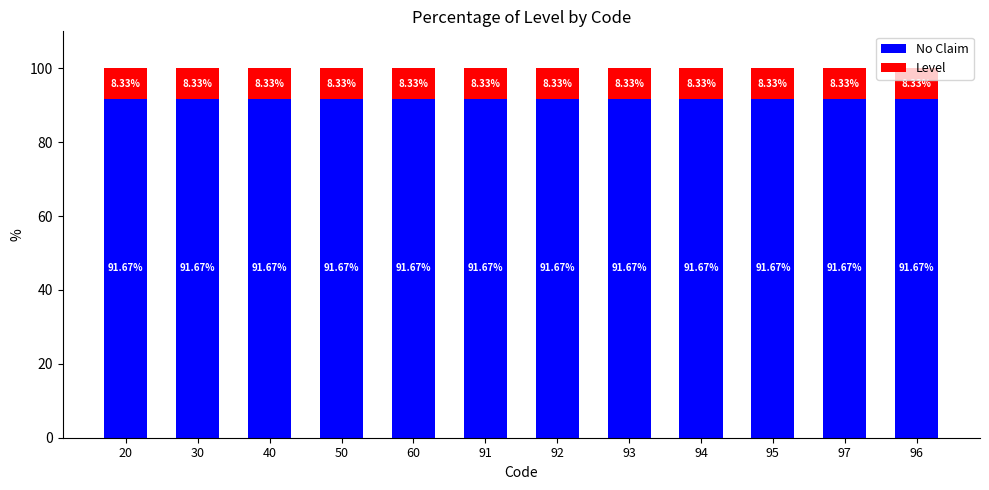

What is the average value of the No Claim series?

91.7